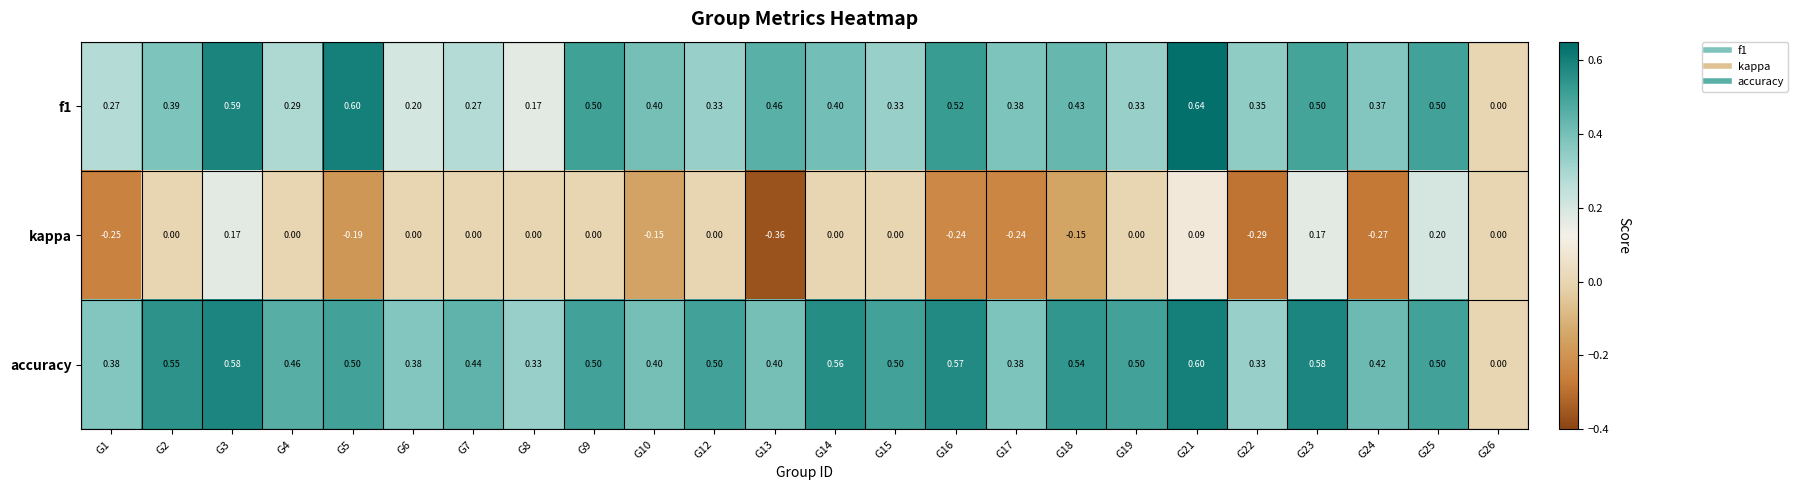

Is the value of accuracy at G10 greater than the value of f1 at G22?

Yes